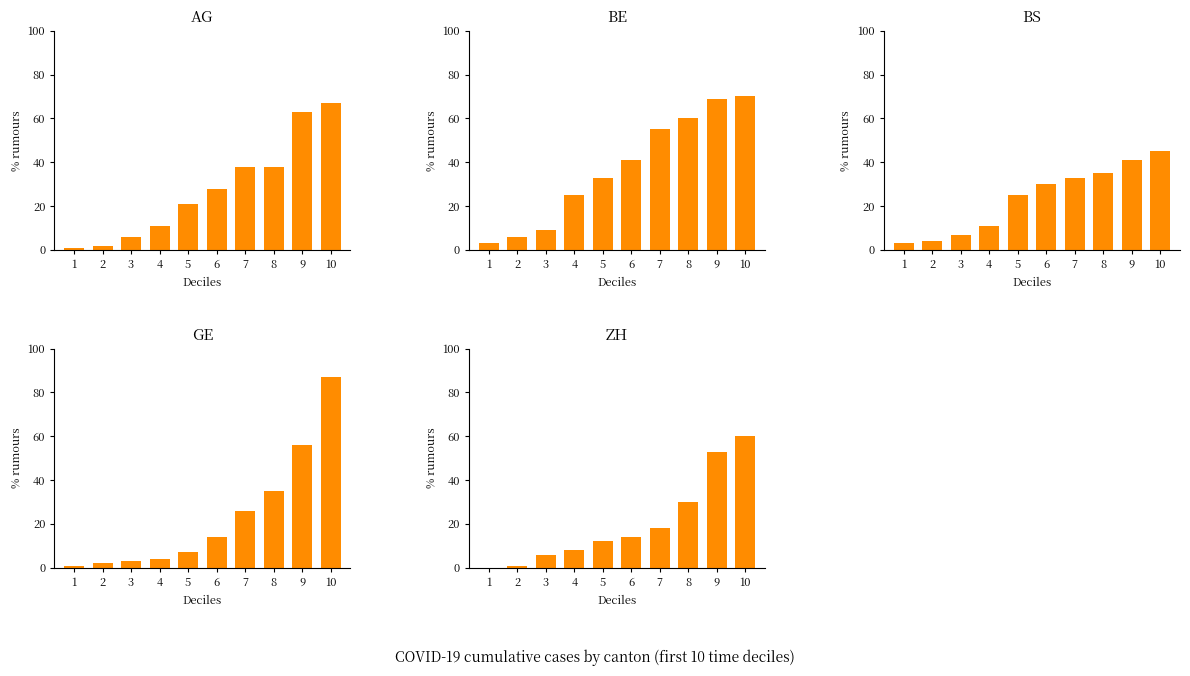

What are all the series names shown in the legend?

AG, BE, BS, GE, ZH